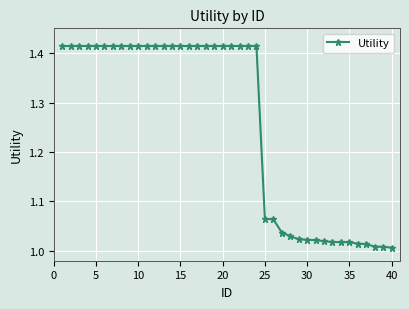

What is the difference between the maximum and minimum values?

0.4